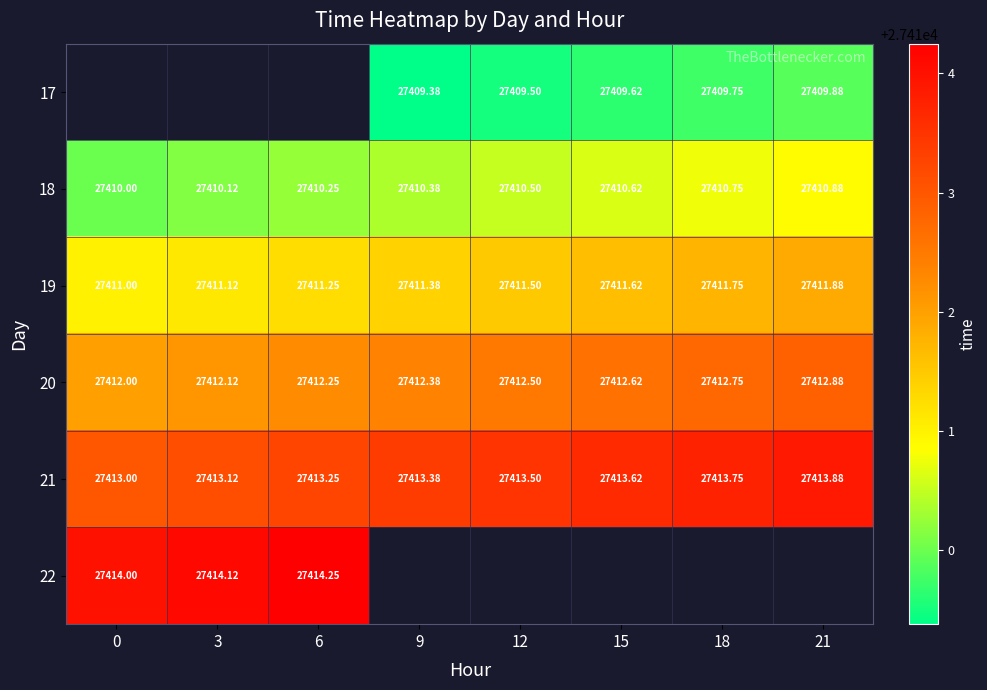

What is the highest value of the 20 series?

27412.9